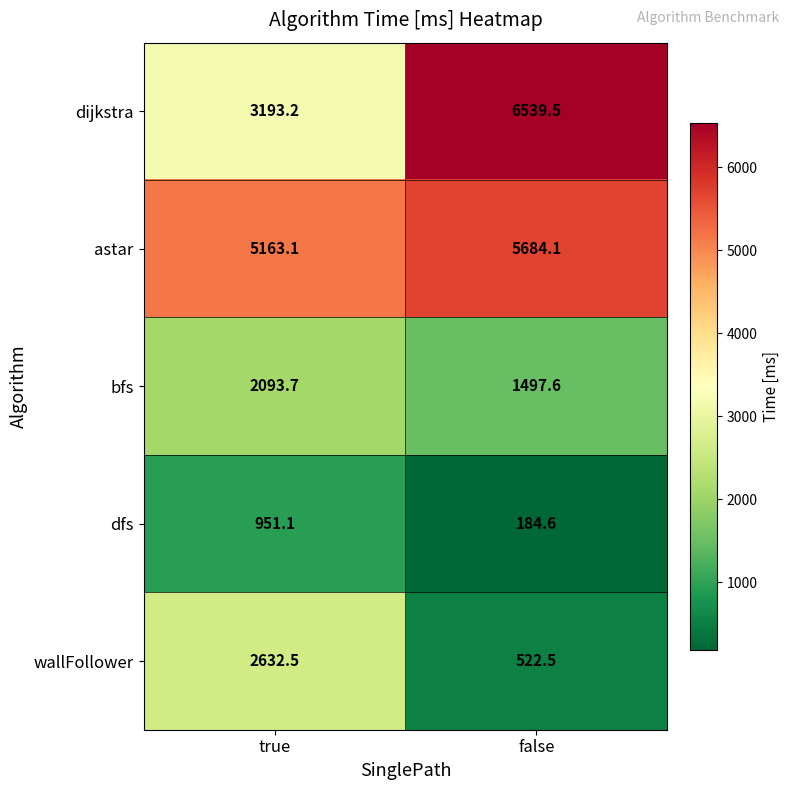

What is the difference between the maximum and minimum values in the dfs series?

766.5